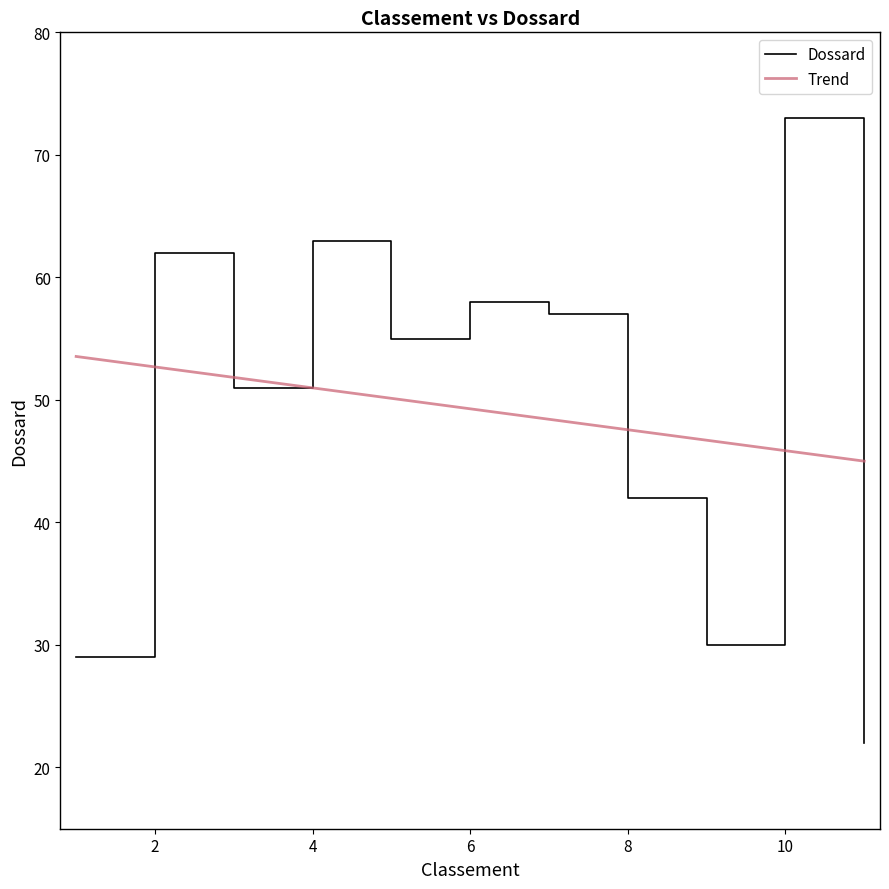

List the labels in order of value, largest first.

10, 4, 2, 6, 7, 5, 3, 8, 9, 1, 11